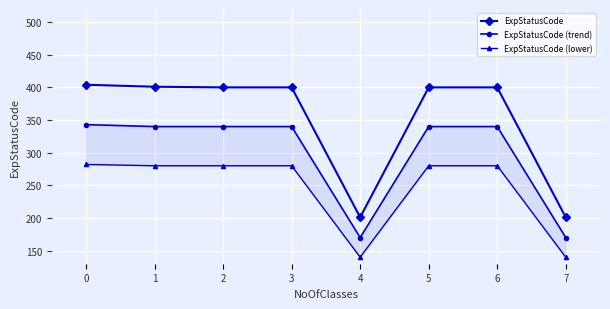

What is the average value of the ExpStatusCode (lower) series?

245